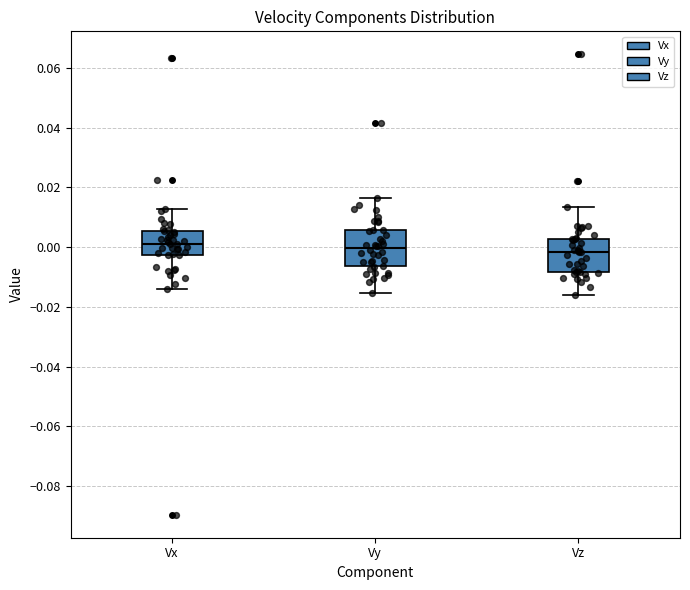

Reading left to right, read every box against the y-axis: the position of its median line, the range the box covers, and the ends of its whiskers. The values are not printed on the chart, so give them approximately, as read against the axis.

Vx: median 0.002, box -0.002 to 0.006, whiskers -0.014 to 0.012
Vy: median 0.000, box -0.006 to 0.006, whiskers -0.016 to 0.016
Vz: median -0.002, box -0.008 to 0.002, whiskers -0.016 to 0.014